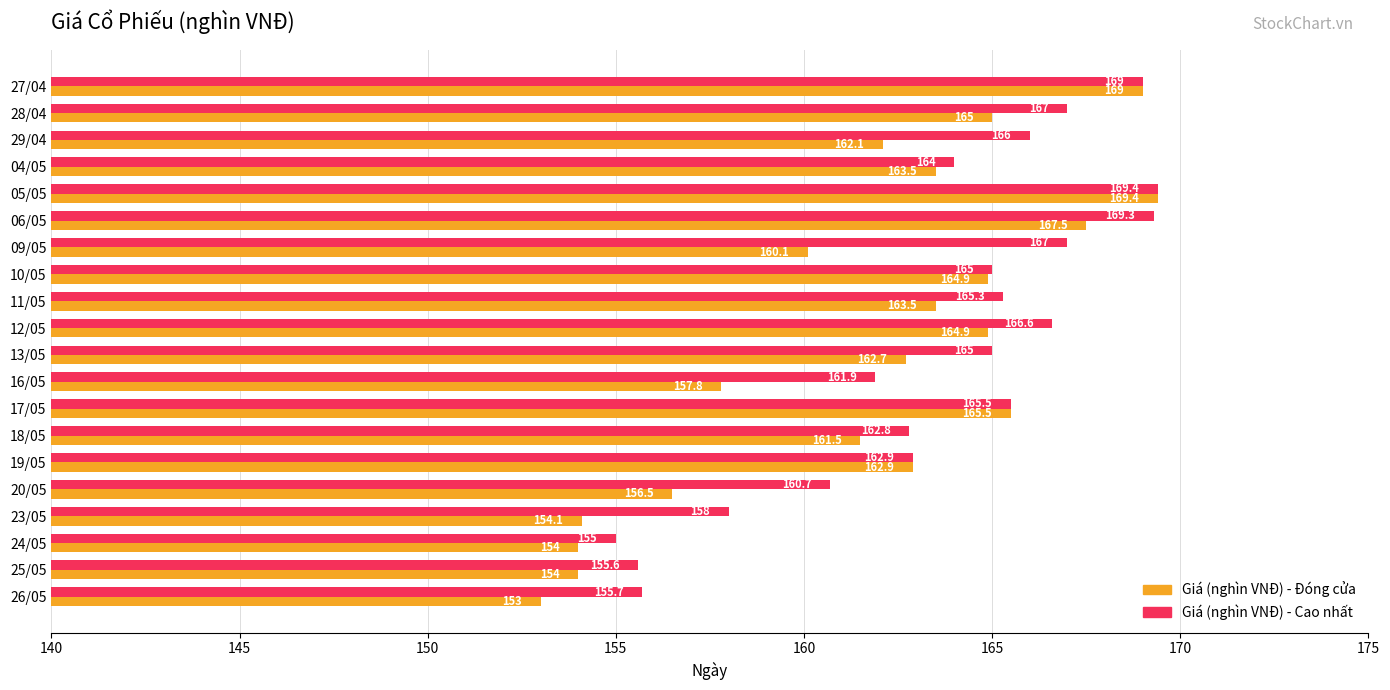

At which label is Giá (nghìn VNĐ) - Đóng cửa closest to 161?

18/05